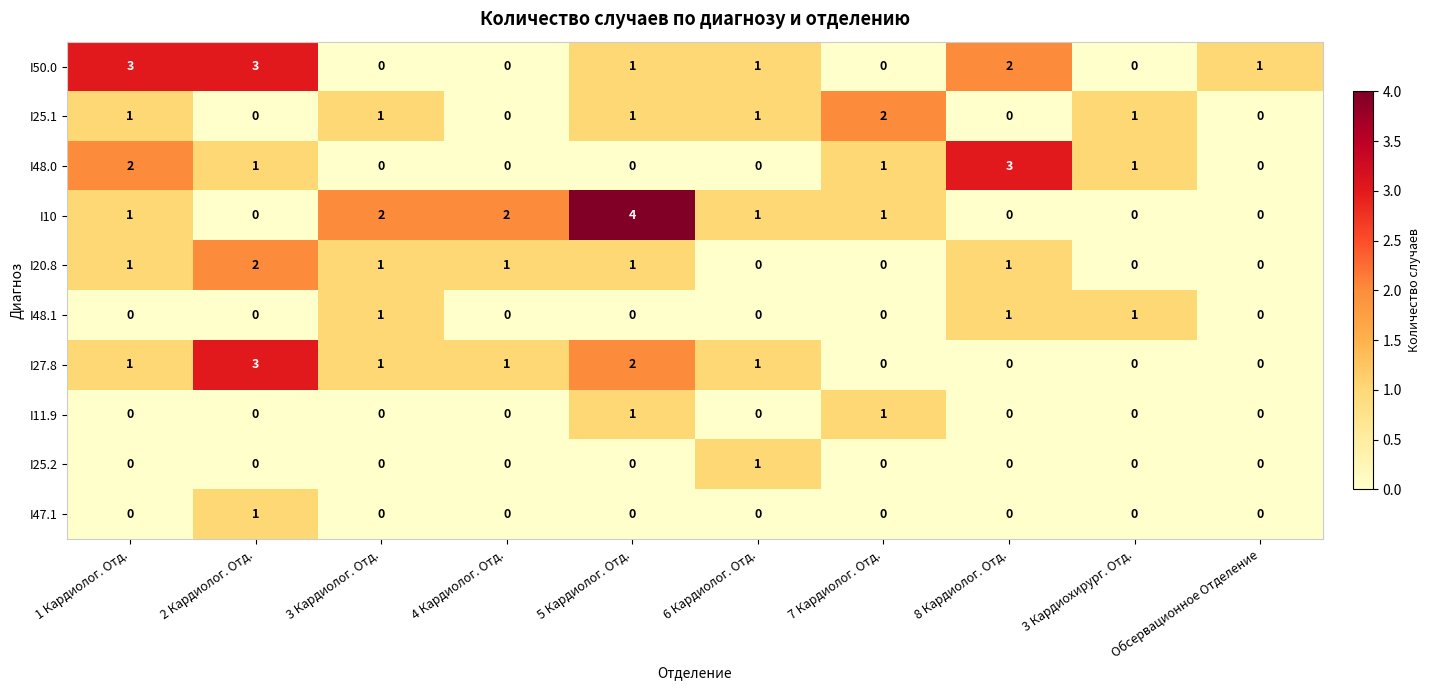

At which label does I47.1 reach its peak?

2 Кардиолог. Отд.